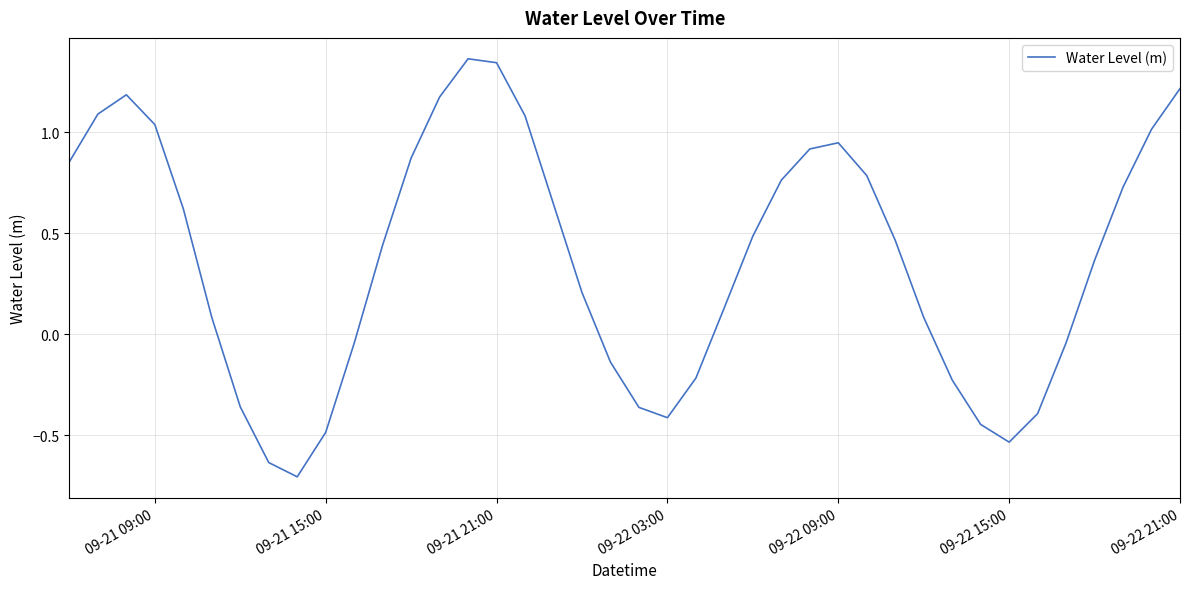

What is the difference between the maximum and minimum values?

2.1